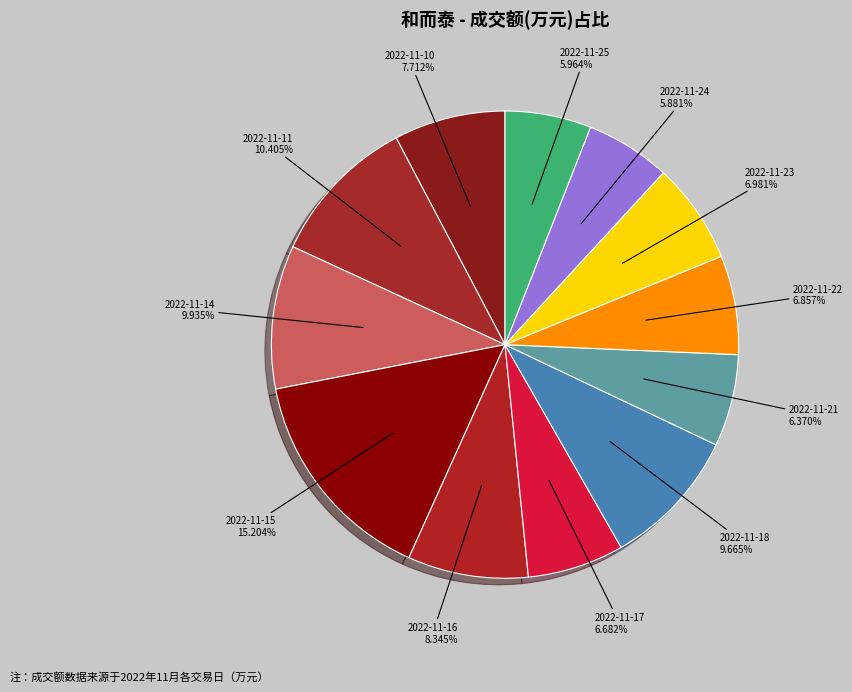

Which has a higher value, 2022-11-15 or 2022-11-25?

2022-11-15